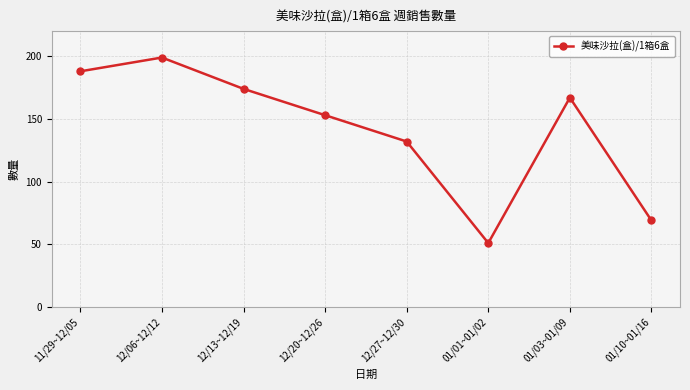

True or false: the data has more than 0 interior local peaks.

True